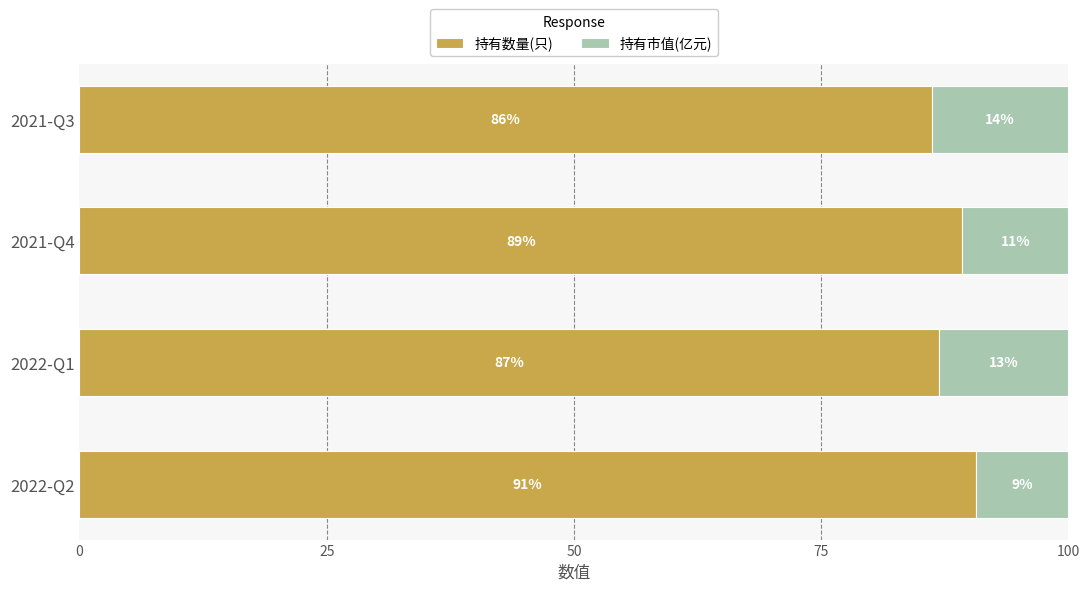

Read the 持有数量(只) value at 2021-Q3.

86.2